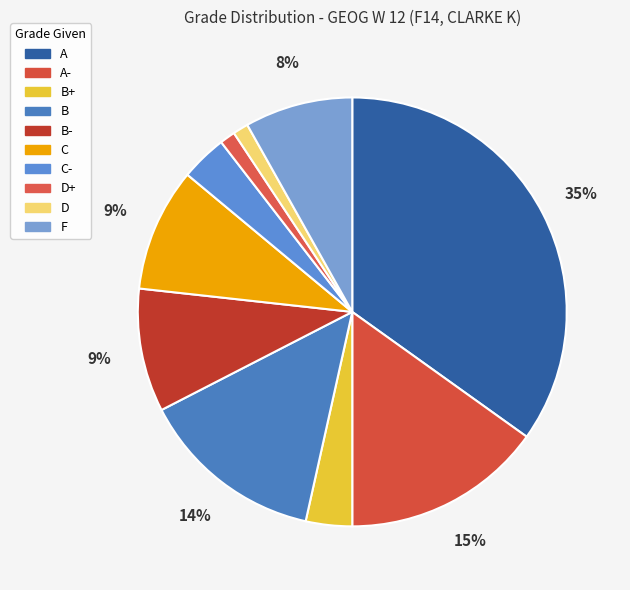

Rank the categories by value from lowest to highest.

D+, D, B+, C-, F, B-, C, B, A-, A